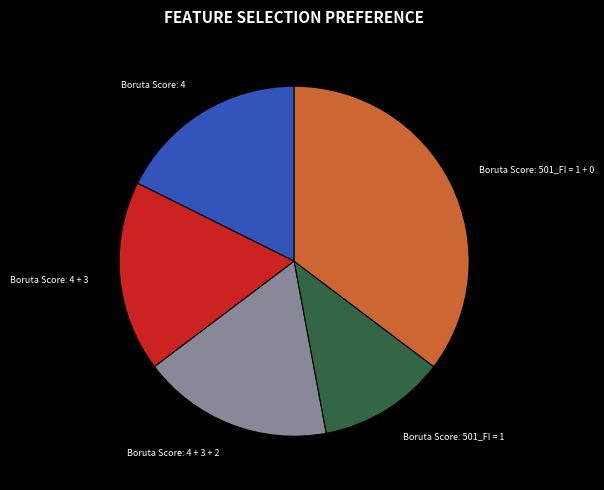

Do Boruta Score: 4 and Boruta Score: 4 + 3 together represent more than half of the pie?

No